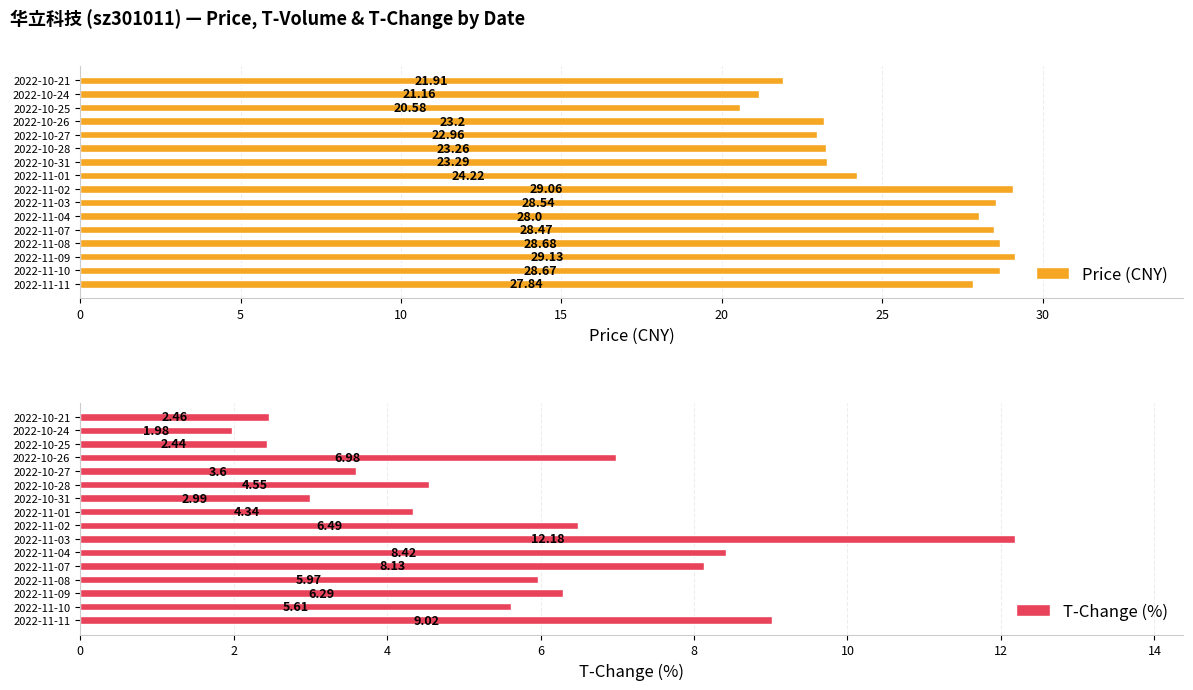

List the series in order of their peak value, lowest first.

T-Change (%), Price (CNY)